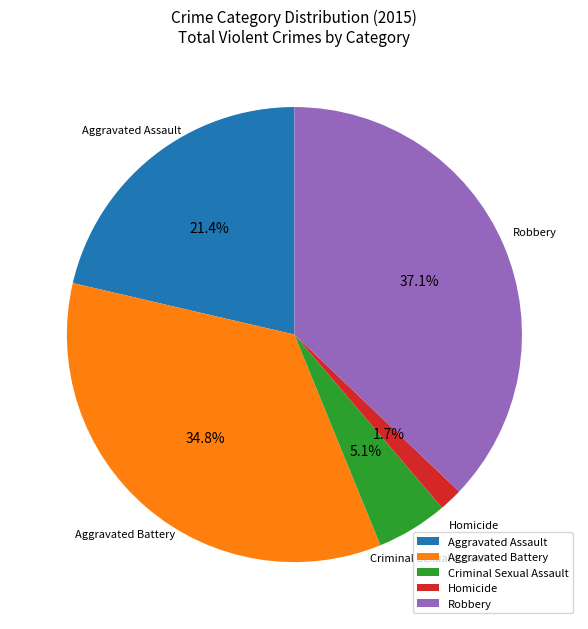

What percentage is the Criminal Sexual Assault slice, to the nearest percent?

5%